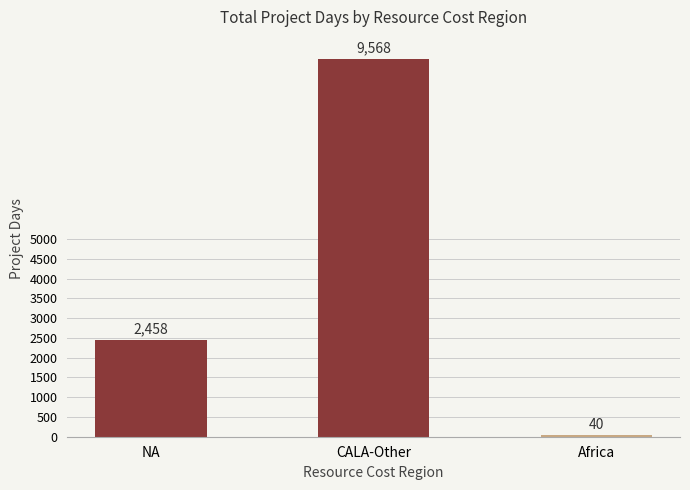

What is the difference between the second highest and minimum values?

2418.5